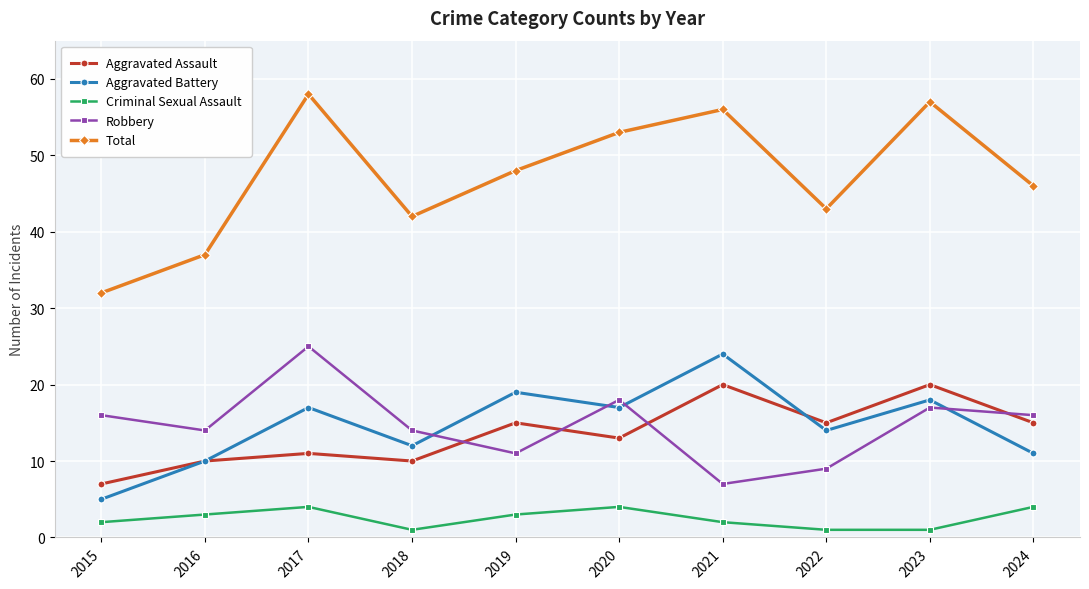

At 2019, list the series in order from largest to smallest.

Total, Aggravated Battery, Aggravated Assault, Robbery, Criminal Sexual Assault